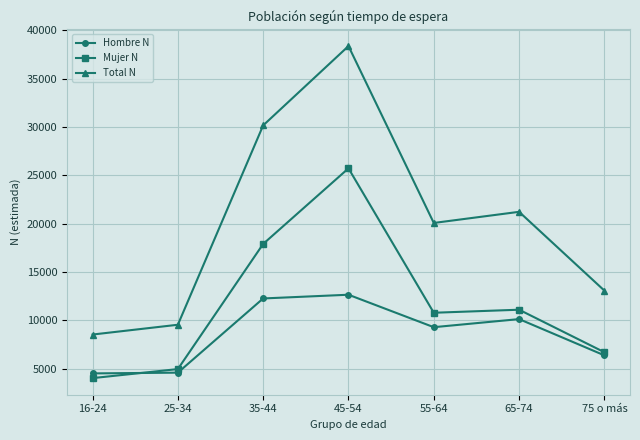

The Hombre N series shows 12259 at 35-44. True or false?

True